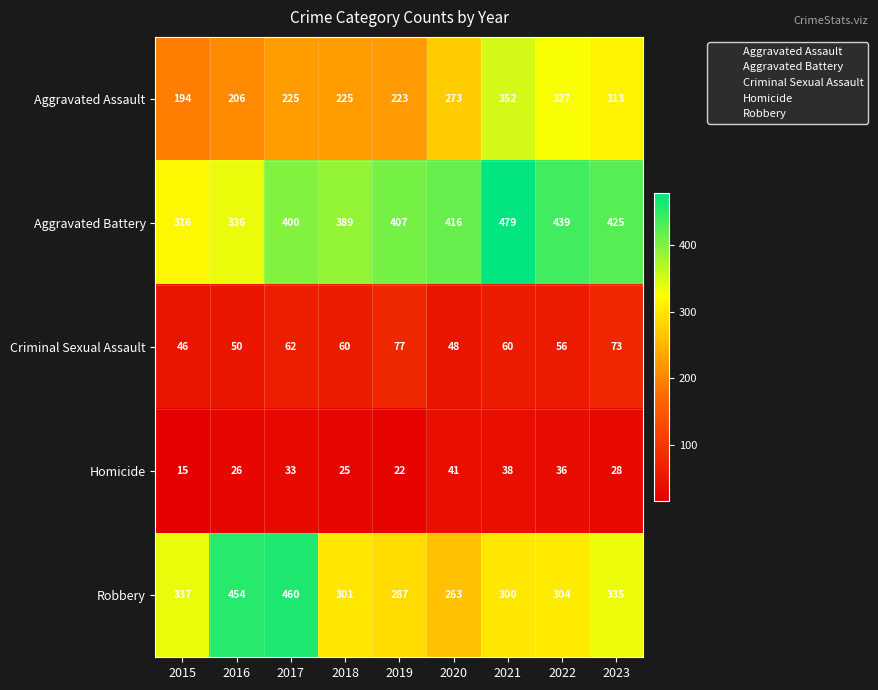

At which category is the sum across all series the highest?

2021